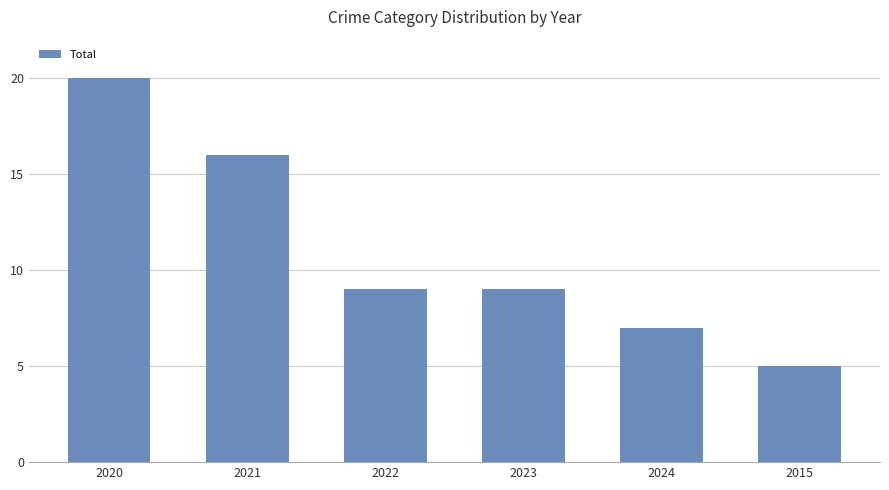

What is the change in value from 2023 to 2024?

-2